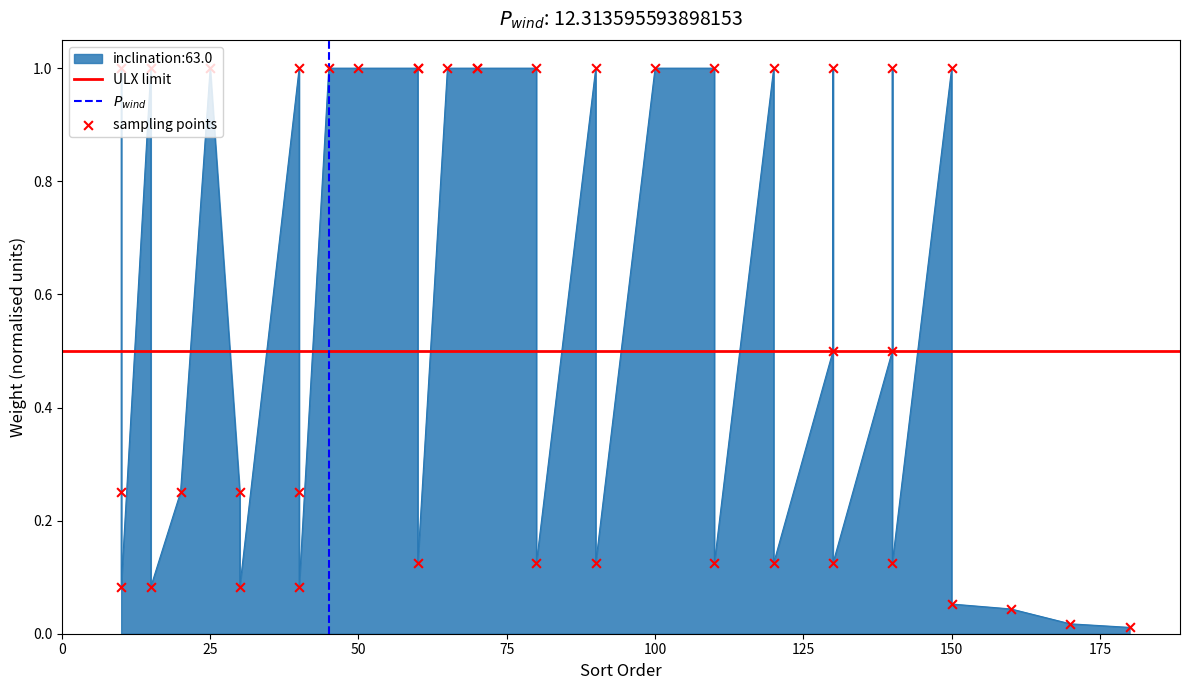

What is the change in value from 15 to 45?

+0.9